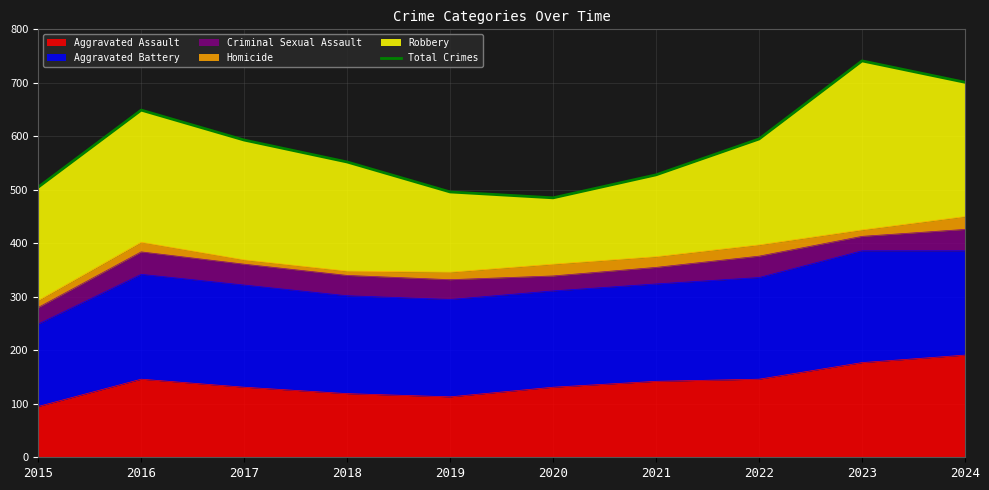

Reading right to left, transcribe all the data shown in this chart.

2024=701	2023=741	2022=595	2021=528	2020=485	2019=496	2018=552	2017=593	2016=649	2015=505